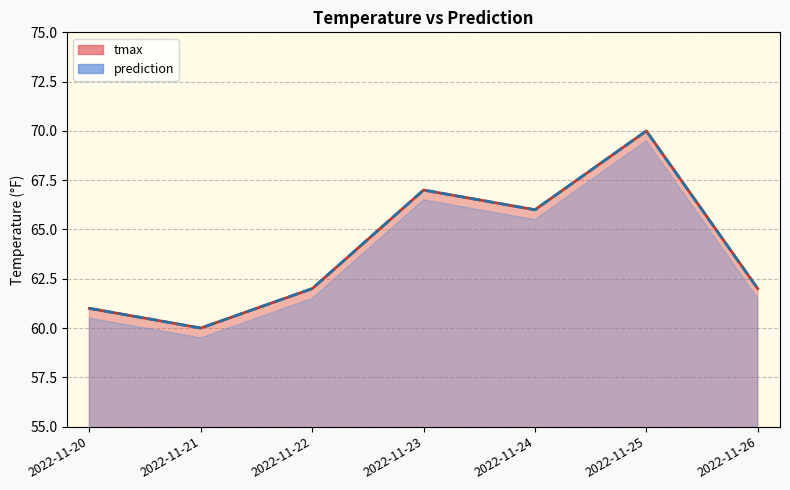

Is the value of prediction at 2022-11-25 greater than the value of tmax at 2022-11-23?

Yes